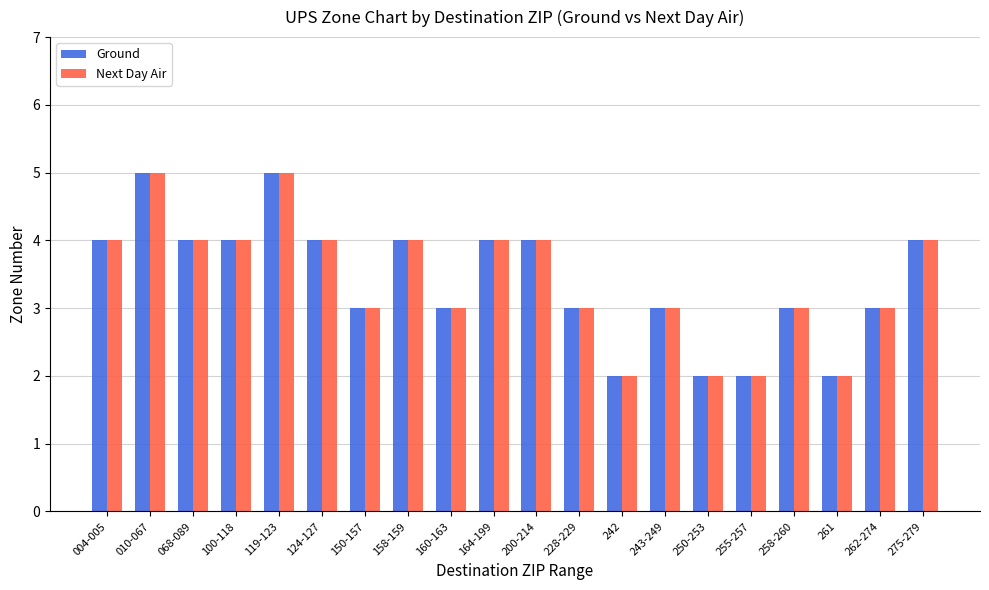

Reading left to right, extract all data points from this chart.

Ground: 4	5	4	4	5	4	3	4	3	4	4	3	2	3	2	2	3	2	3	4
Next Day Air: 4	5	4	4	5	4	3	4	3	4	4	3	2	3	2	2	3	2	3	4